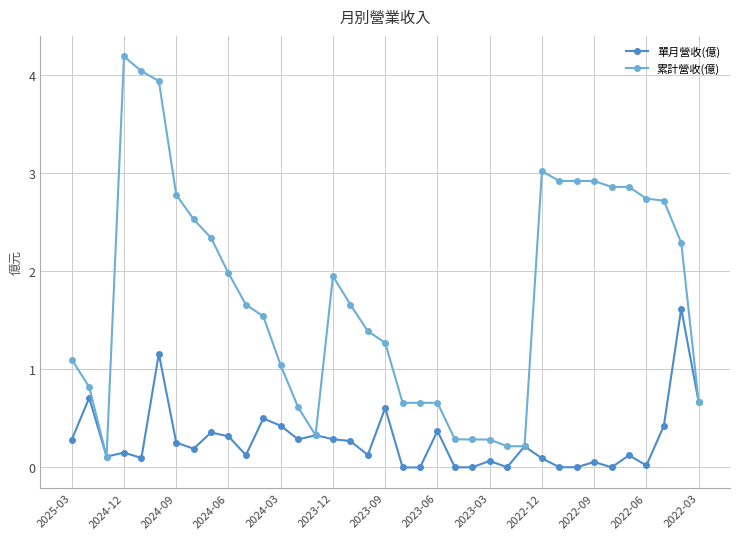

Rank the series by their average value, from highest to lowest.

累計營收(億), 單月營收(億)